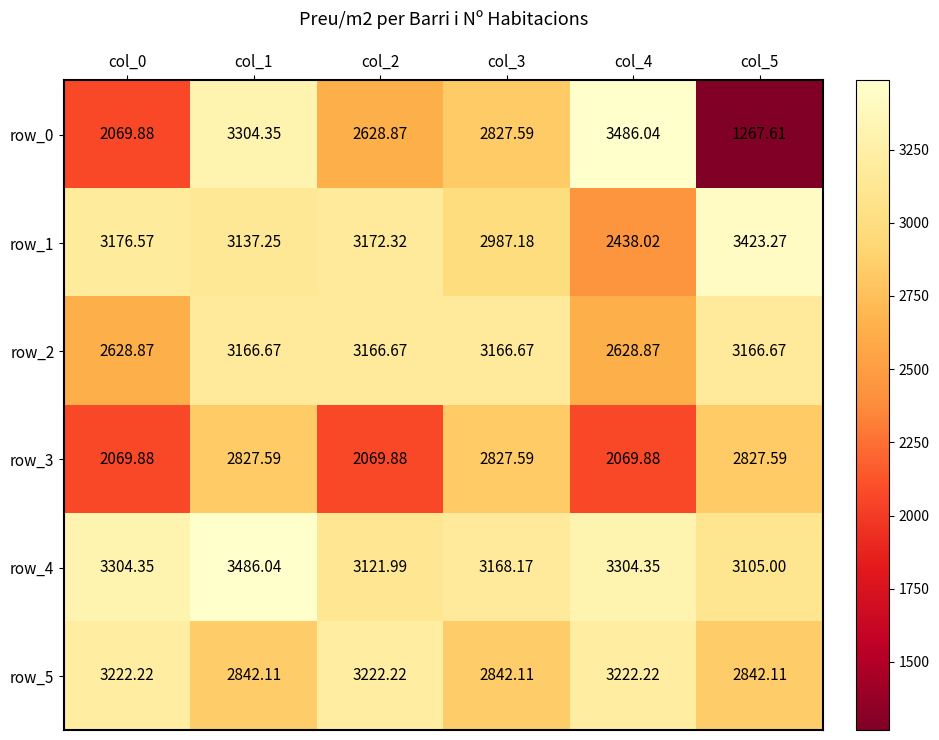

At which label does row_1 first exceed 3172?

col_0